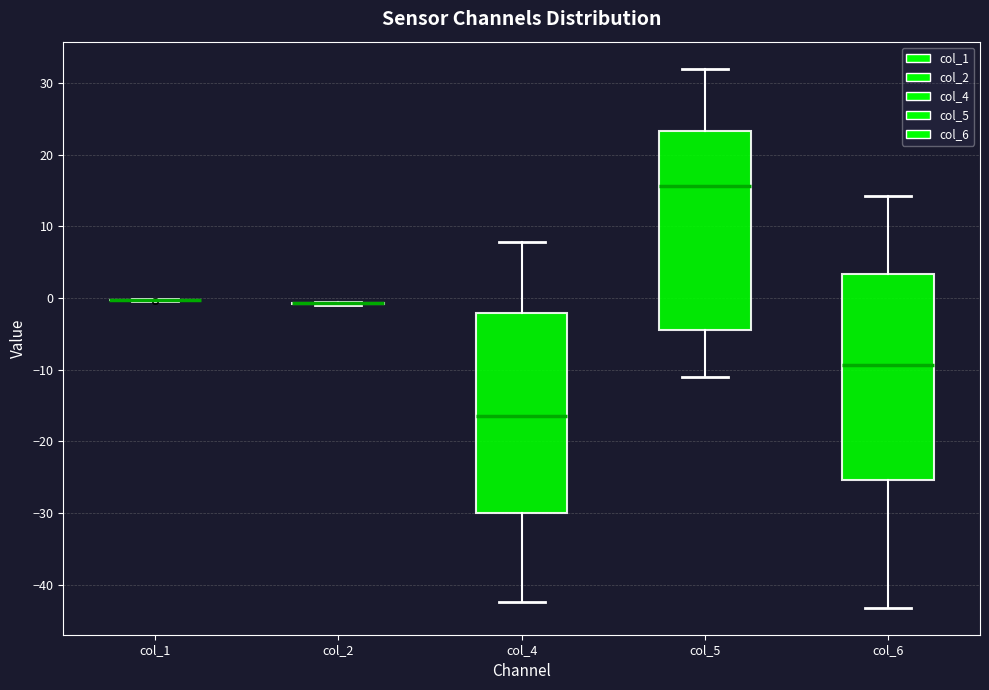

Reading left to right, transcribe this box plot: for each box, give where its median line is, the range the box spans, and where its two whiskers end, as read against the y-axis. The values are not printed on the chart, so give them approximately, as read against the axis.

col_1: box collapsed to a line at 0, whiskers 0 to 0
col_2: box collapsed to a line at -1, whiskers -1 to -1
col_4: median -16, box -30 to -2, whiskers -42 to 8
col_5: median 16, box -4 to 23, whiskers -11 to 32
col_6: median -9, box -25 to 3, whiskers -43 to 14